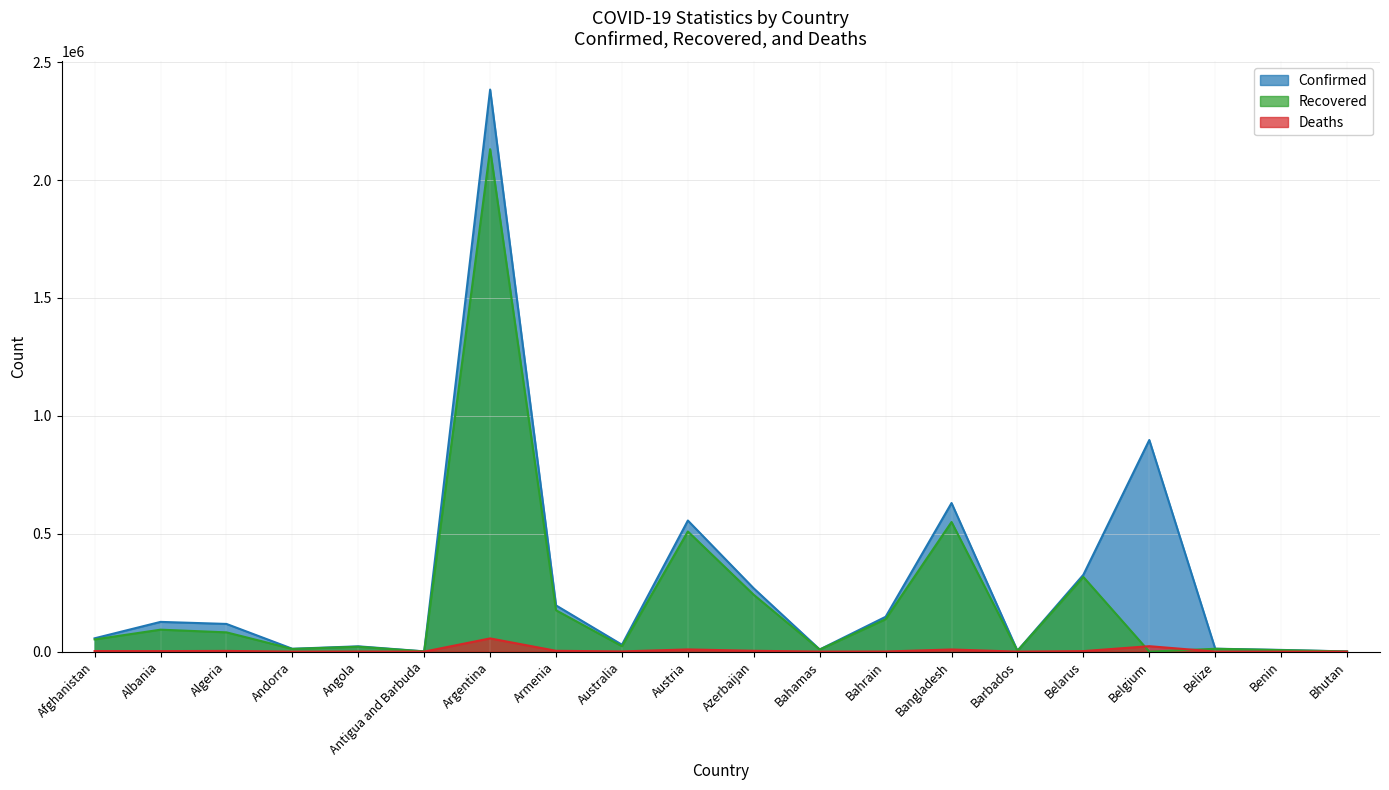

What are all the series names shown in the legend?

Confirmed, Recovered, Deaths